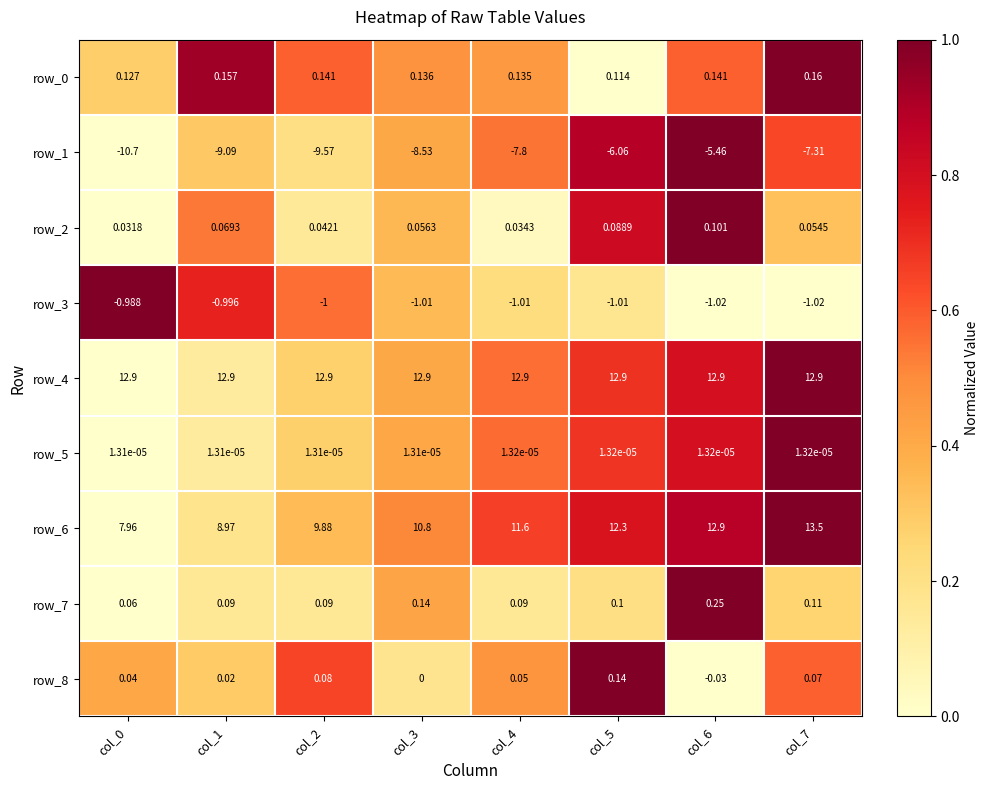

The value of row_2 at col_6 is 0.5. True or false?

False